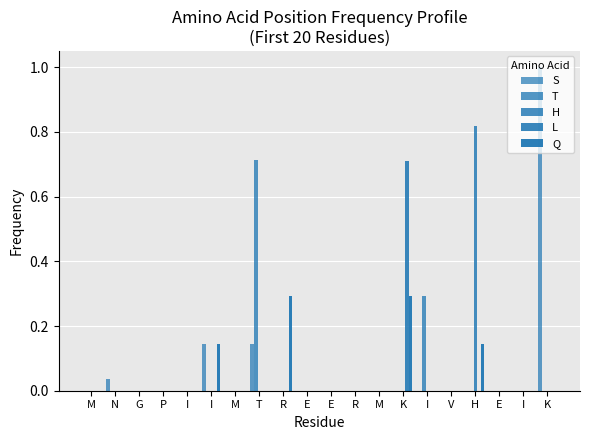

Between N and M, which series saw the biggest shift?

S